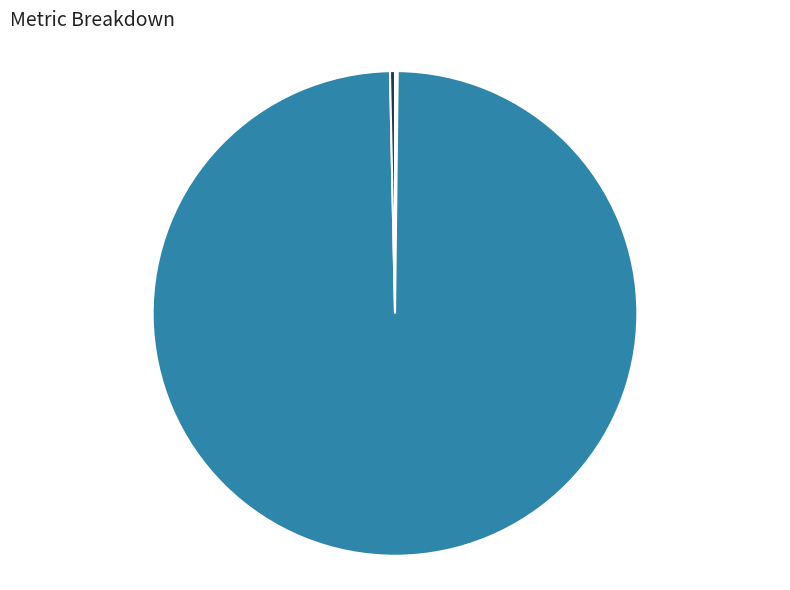

Is there any slice that represents more than half of the pie?

Yes